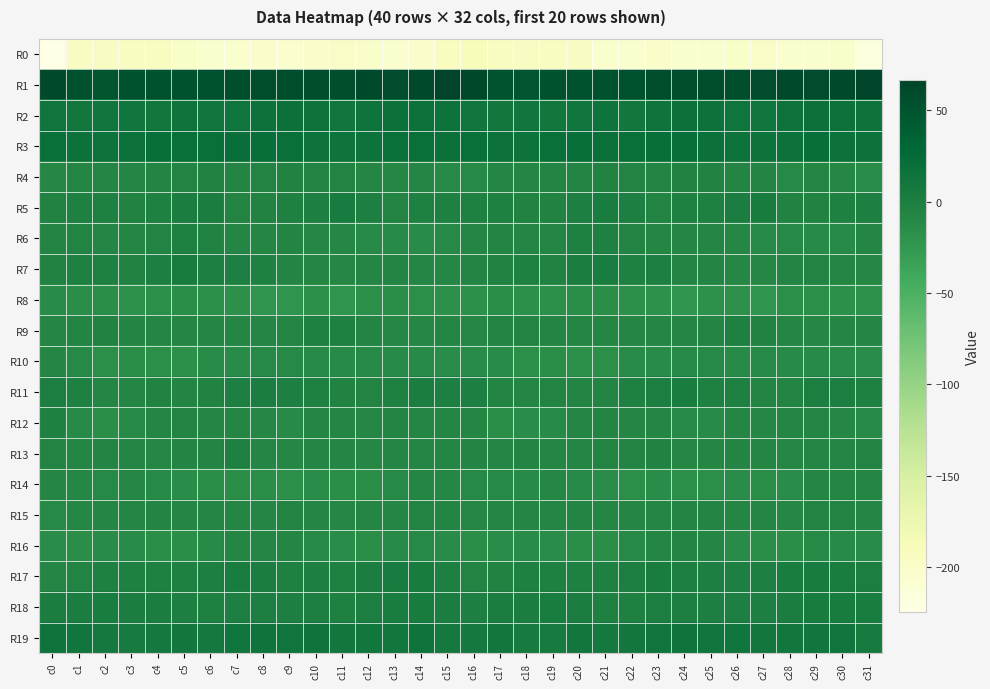

What is the minimum value shown in the chart?

-224.4